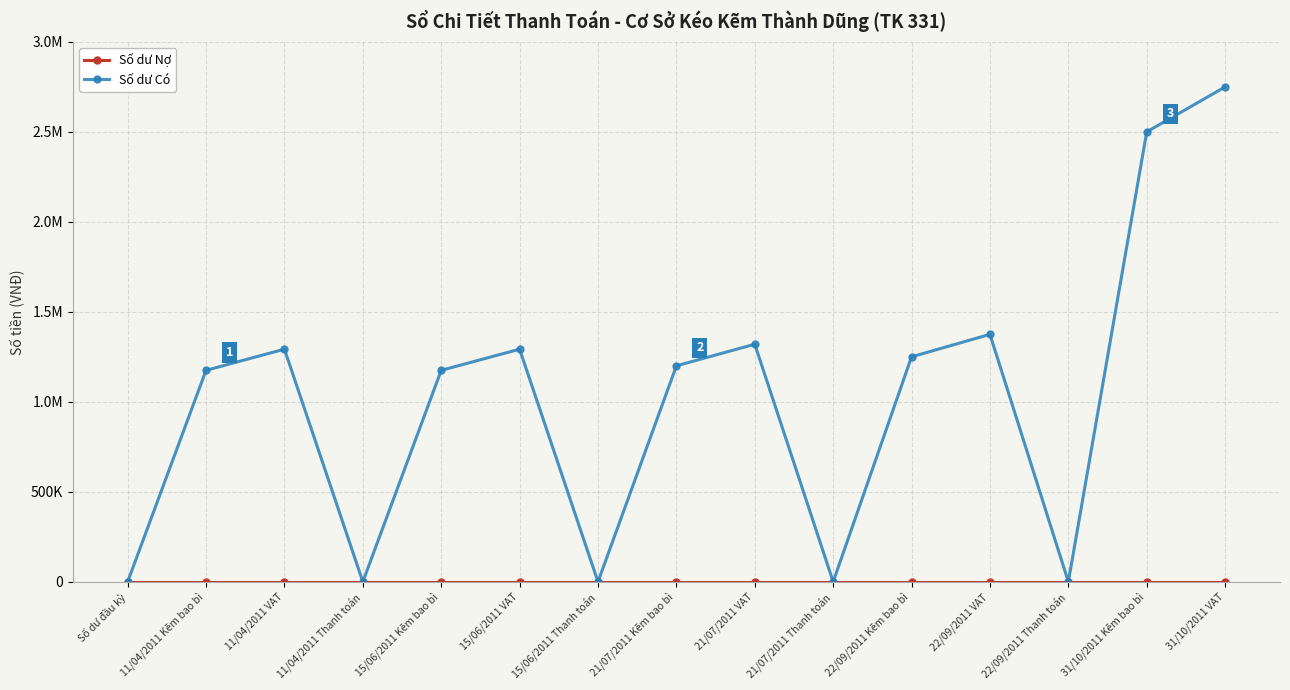

The Số dư Nợ series shows 0 at 15/06/2011 Kẽm bao bì. True or false?

True